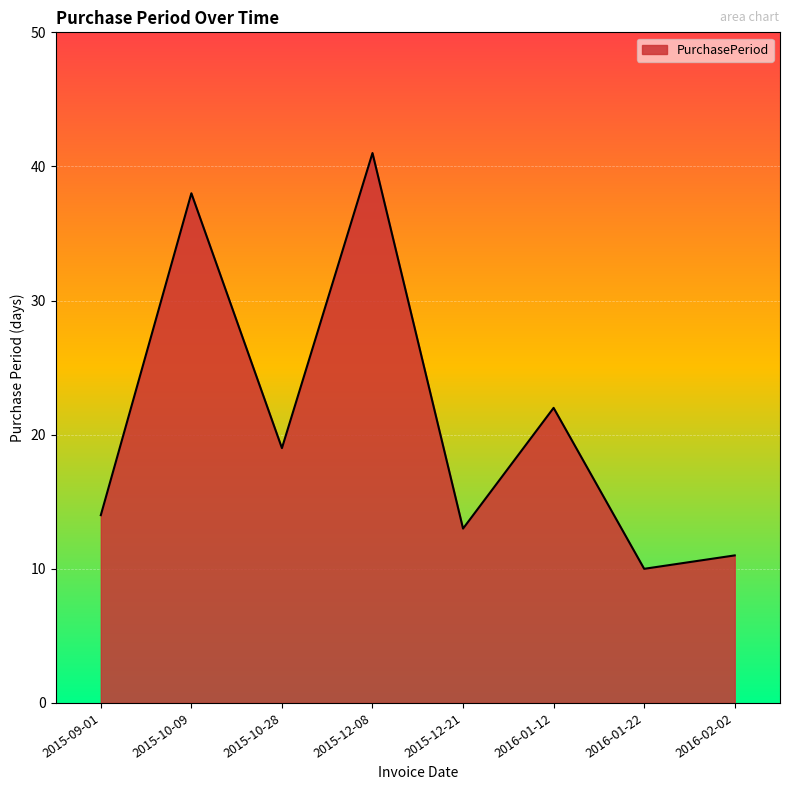

What is the change in value from 2016-01-12 to 2016-02-02?

-11